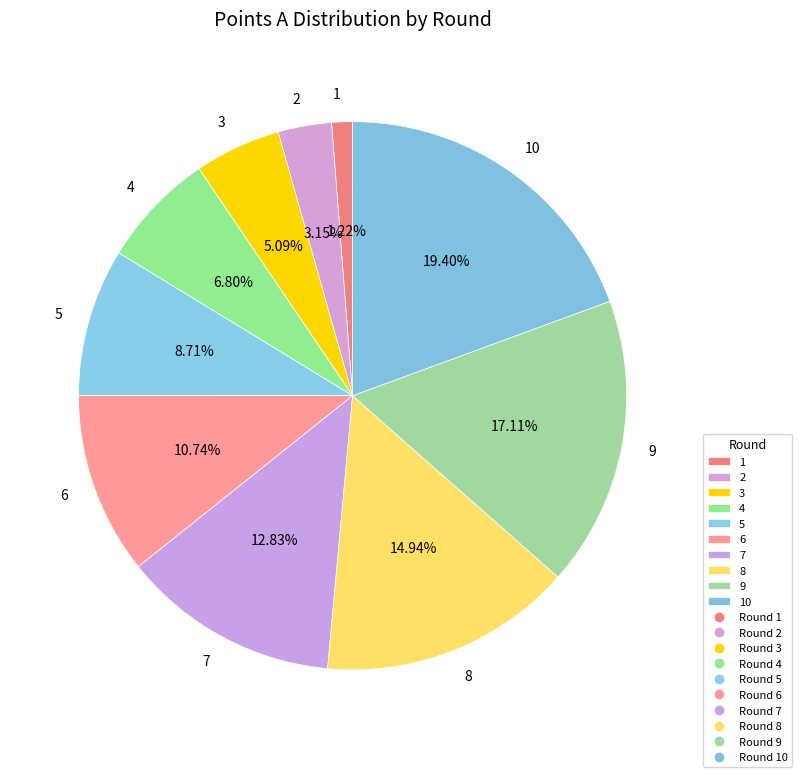

The 8 slice represents 9% of the pie. True or false?

False